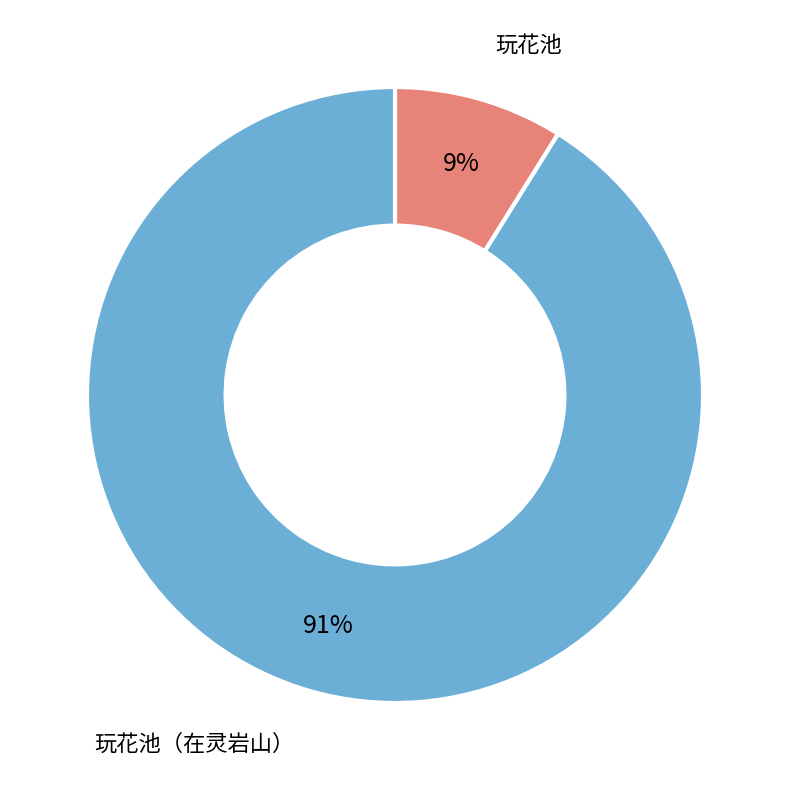

Is there any slice that represents more than half of the pie?

Yes